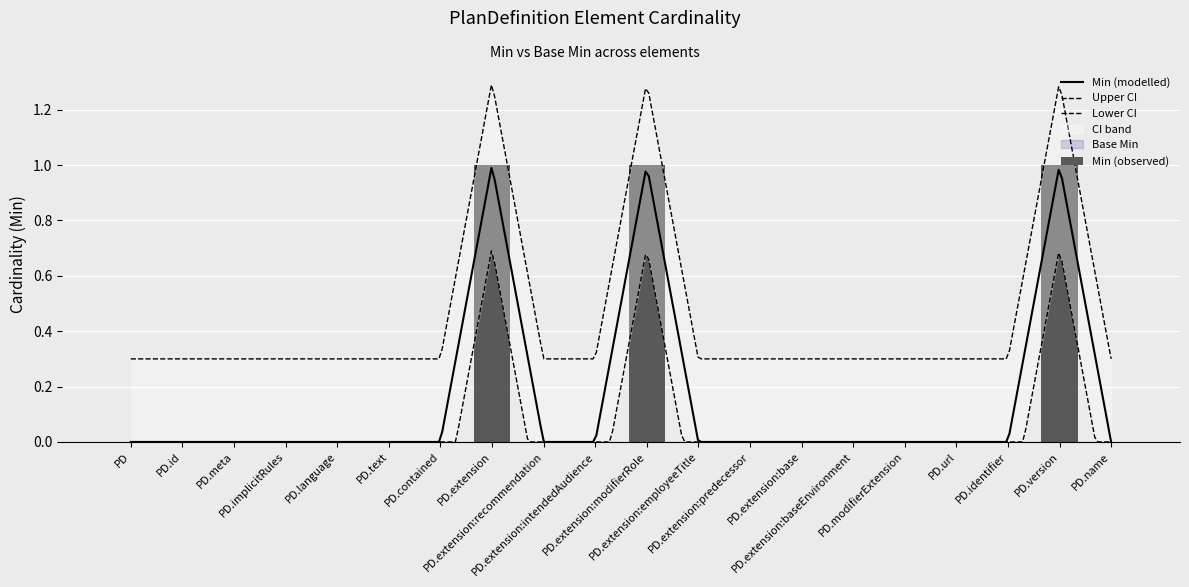

The value at PD.version is 0. True or false?

False